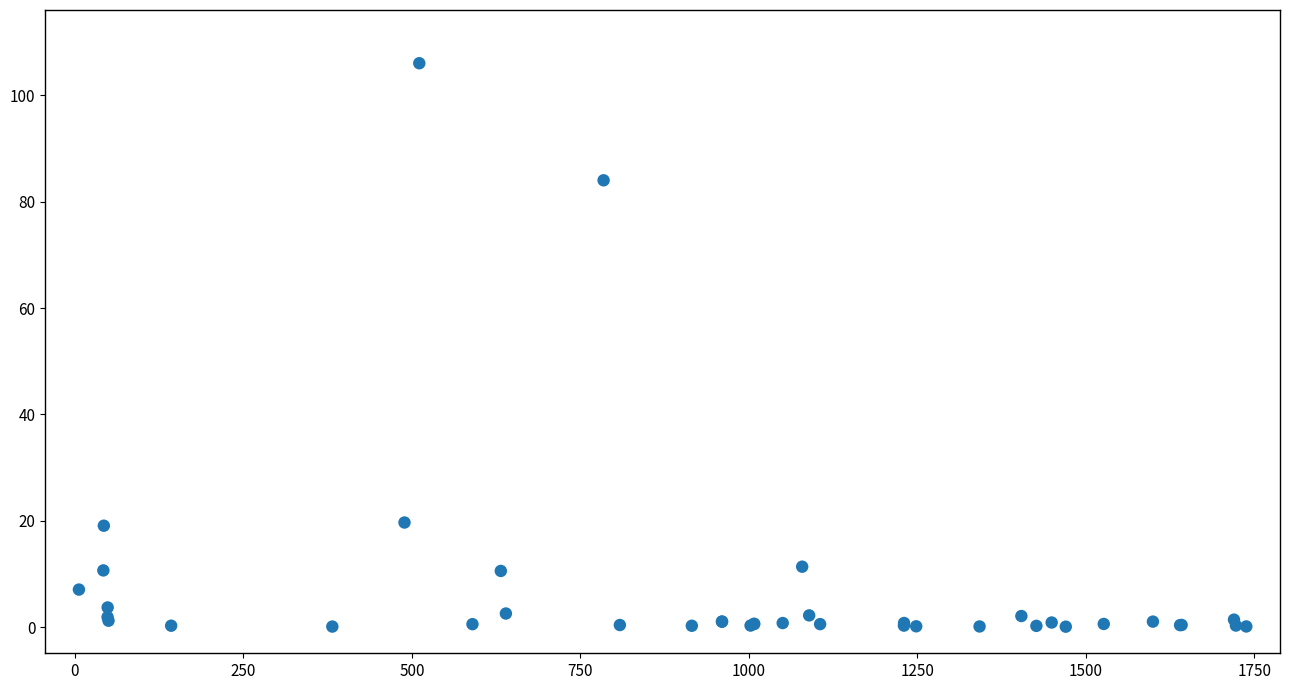

What Y value in the scatter plot is closest to 53?

84.0